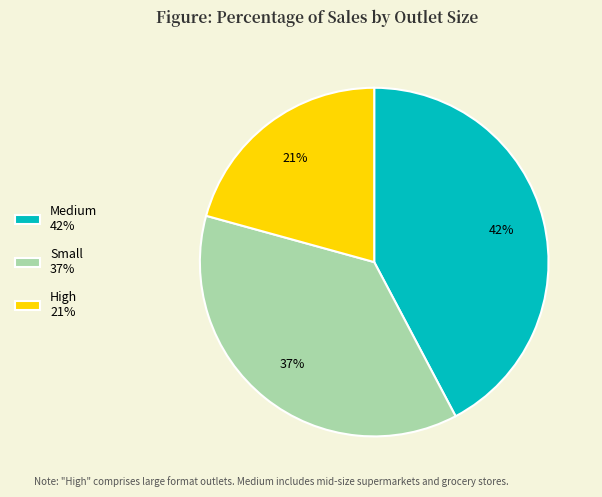

How many slices are in this pie chart?

3